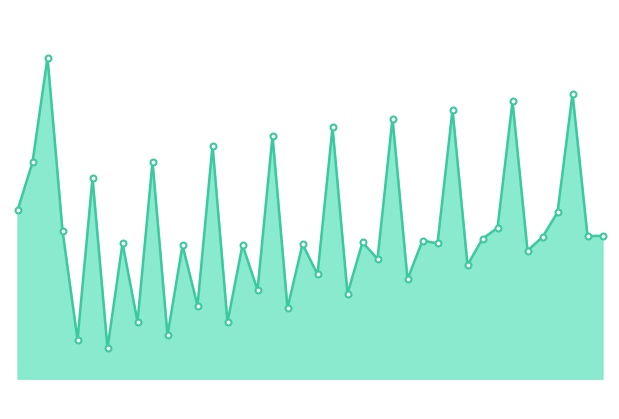

At which category is the sum across all series the highest?

2